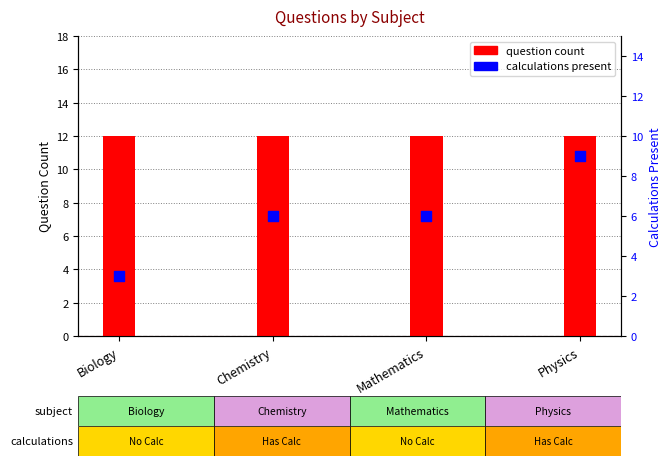

At how many categories does at least one series exceed 11?

4